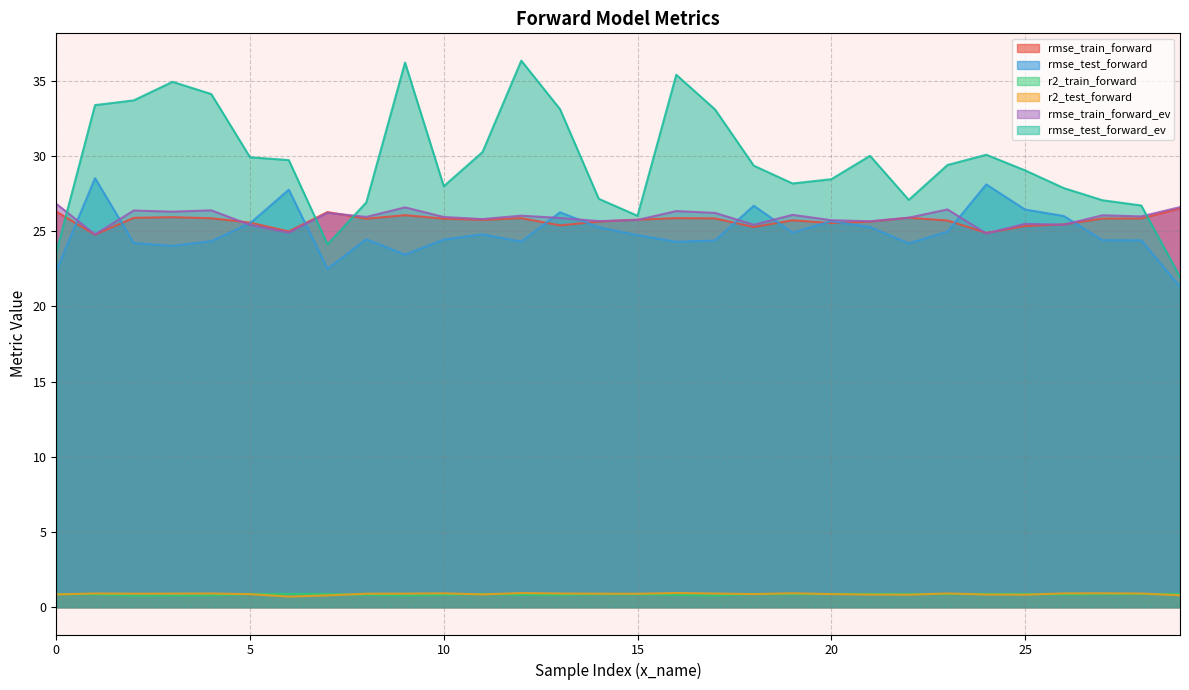

What is the minimum value shown in the chart?

0.7